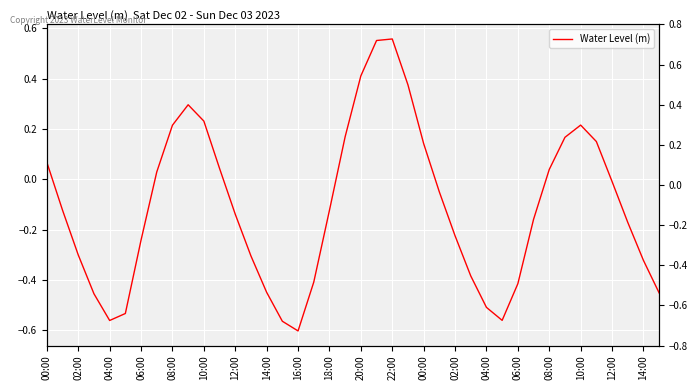

Is this an area chart (filled region under the line)?

No